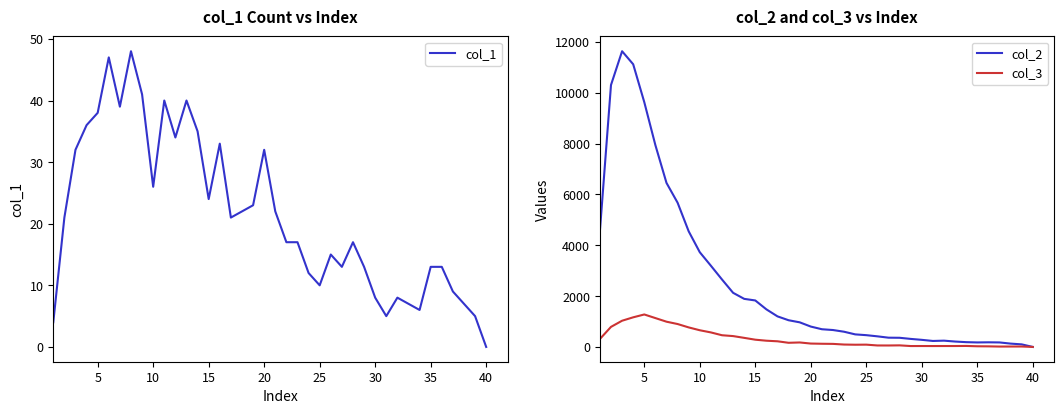

Is it true that col_1 equals 6 at 15?

False